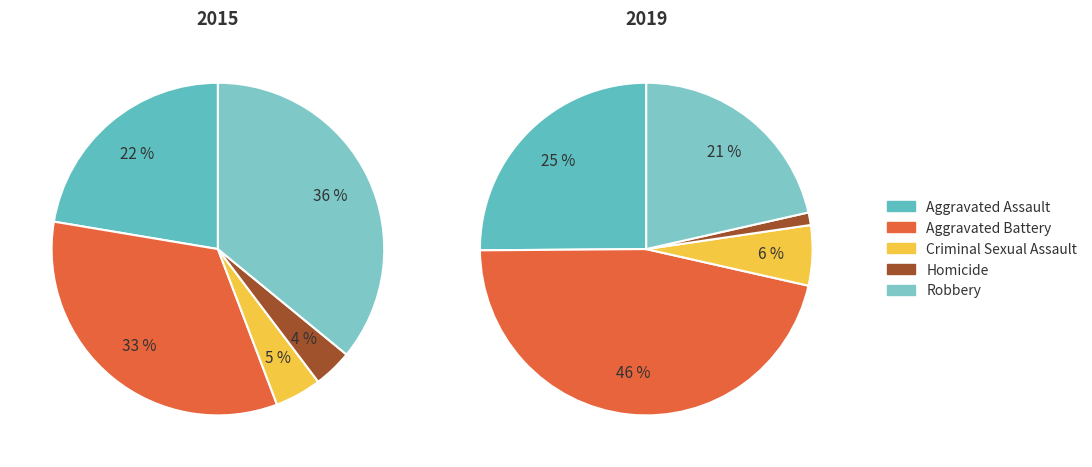

Does 6 account for over 50% of the chart?

No